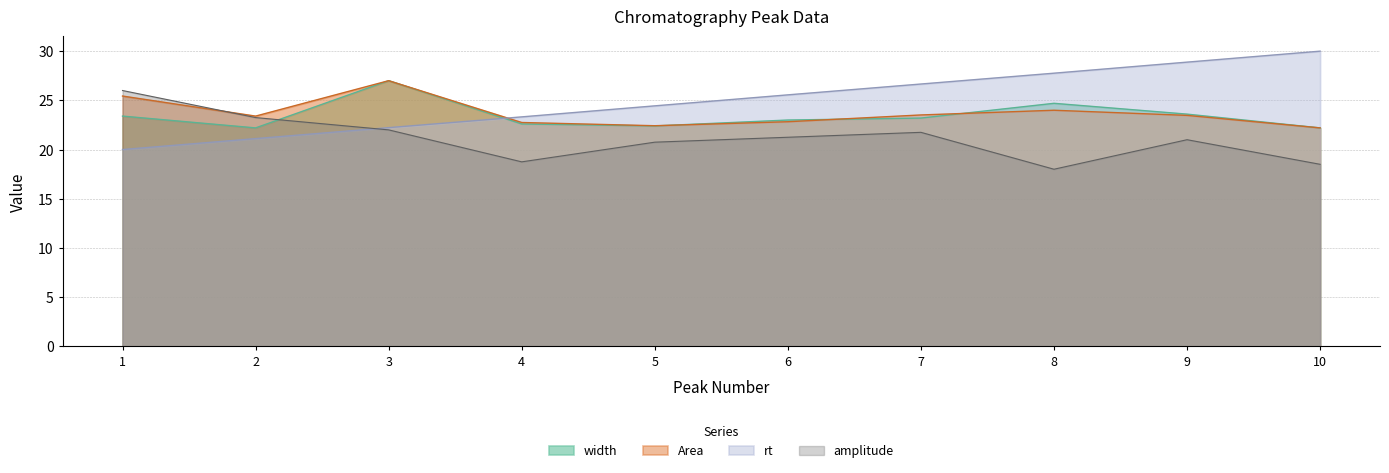

What is the approximate value of Area at 5?

22.4